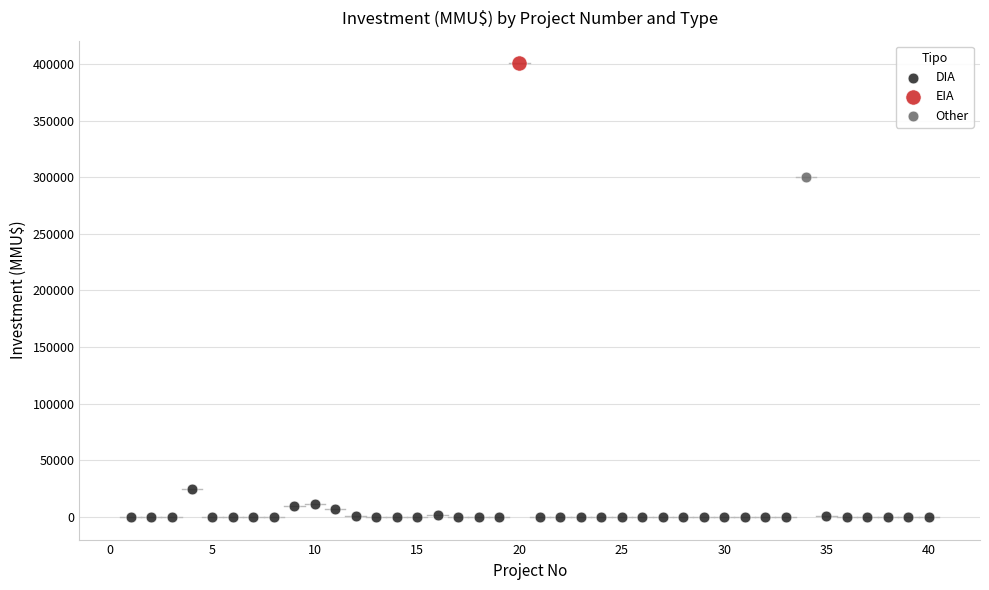

What are all the series names shown in the legend?

DIA, EIA, Other